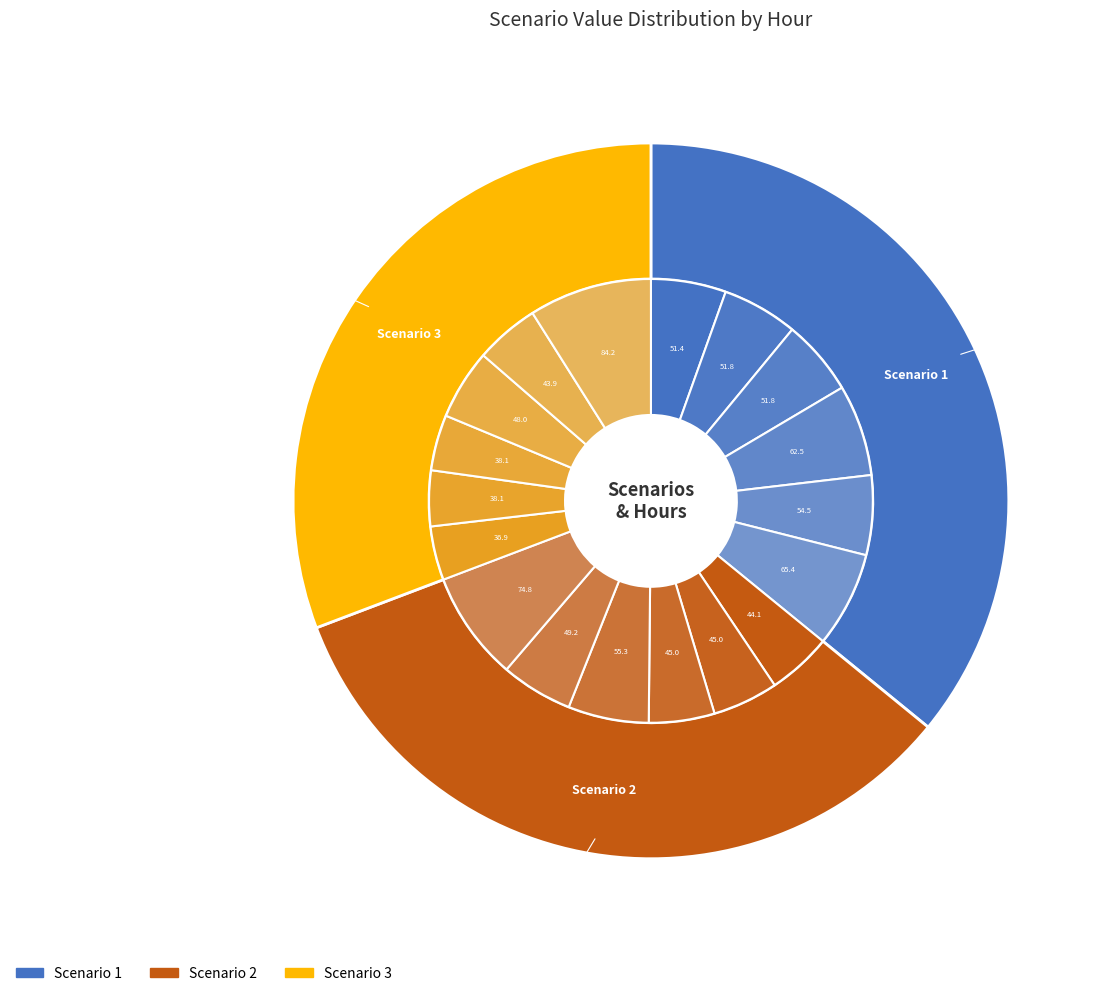

Approximately how many times larger is the value at Scenario 2 compared to Scenario 1?

0.9